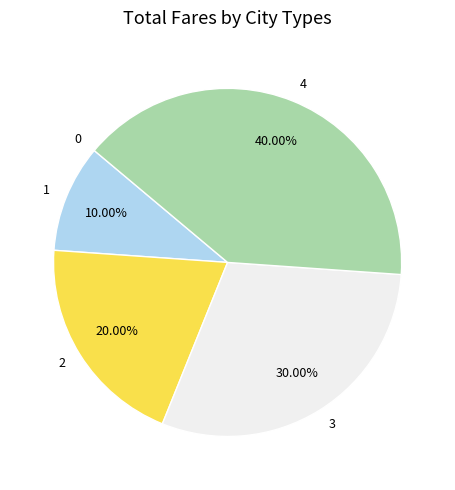

Is there any slice that represents more than half of the pie?

No